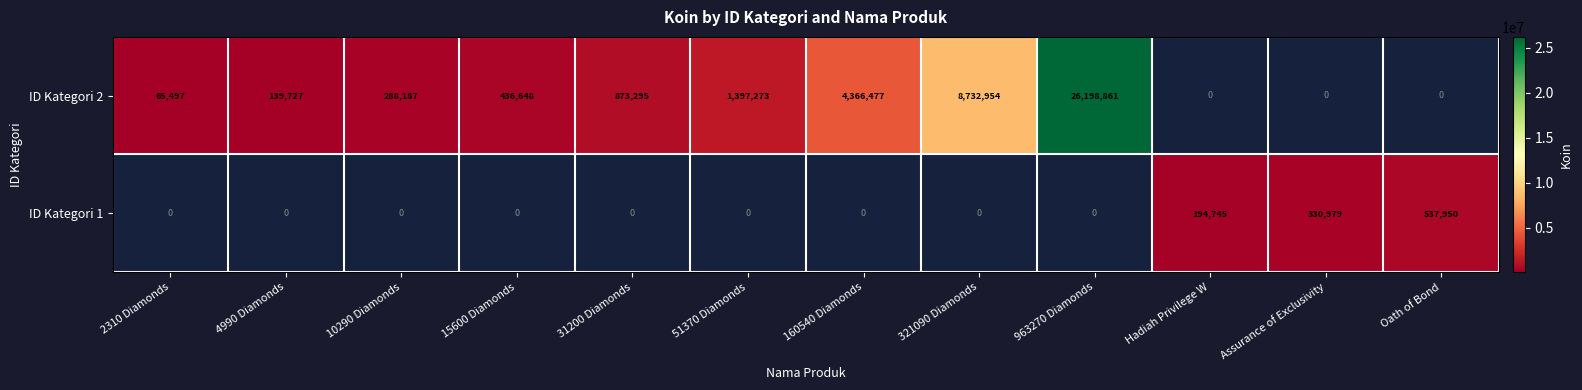

True or false: ID Kategori 1 has a value of 843332 at Oath of Bond.

False